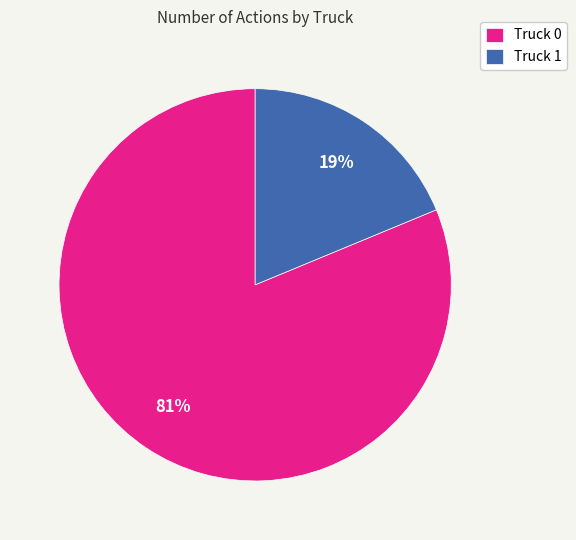

Rank the categories by value from highest to lowest.

Truck 0, Truck 1